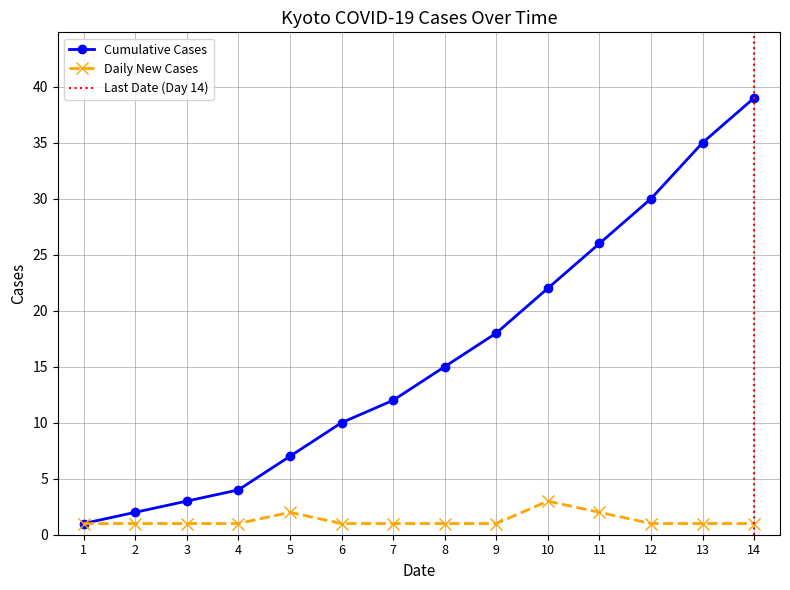

Is the value of Daily New Cases at 13 greater than the value of Cumulative Cases at 5?

No